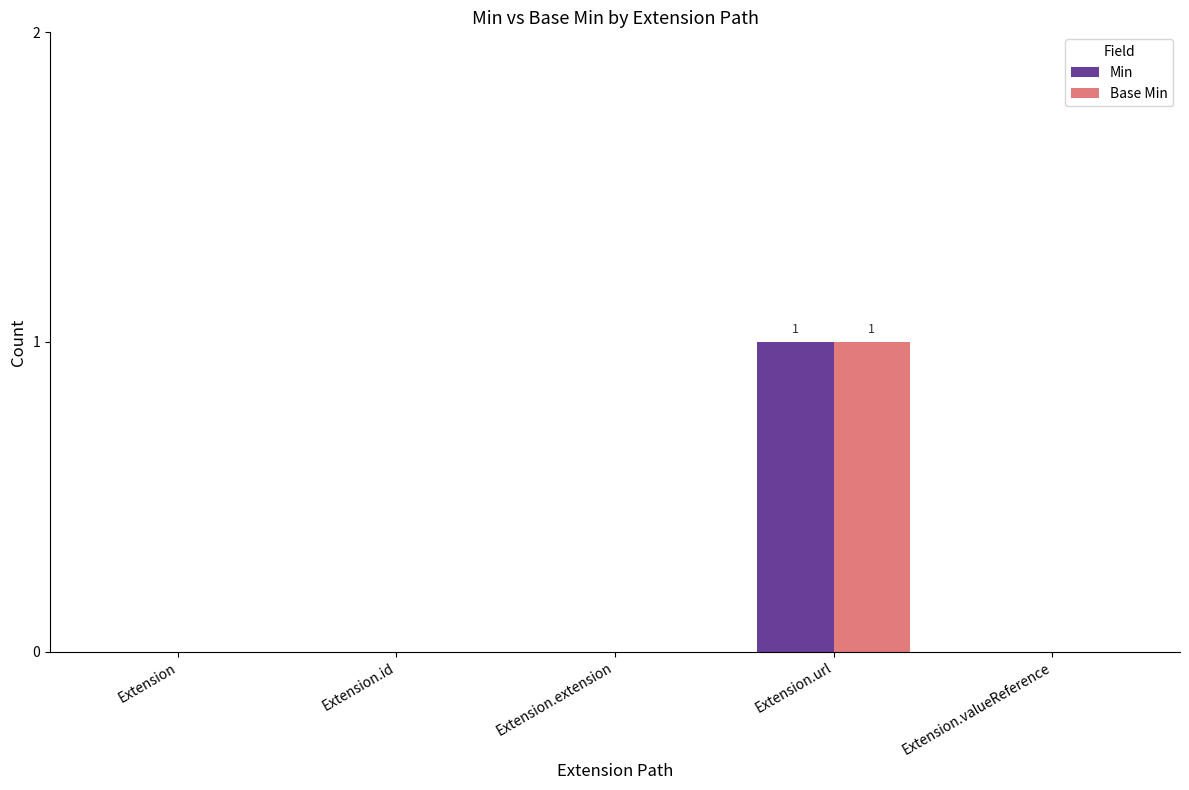

Reading left to right, what are all the values shown in this chart?

Min: 0	0	0	1	0
Base Min: 0	0	0	1	0